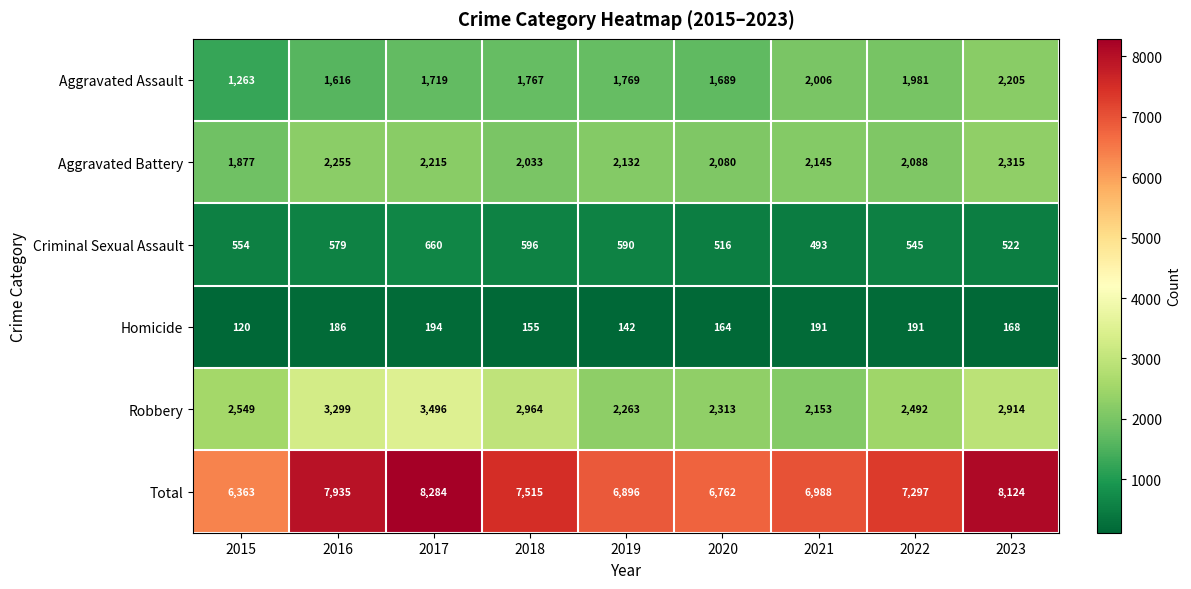

List the series in order of their peak value, highest first.

Total, Robbery, Aggravated Battery, Aggravated Assault, Criminal Sexual Assault, Homicide